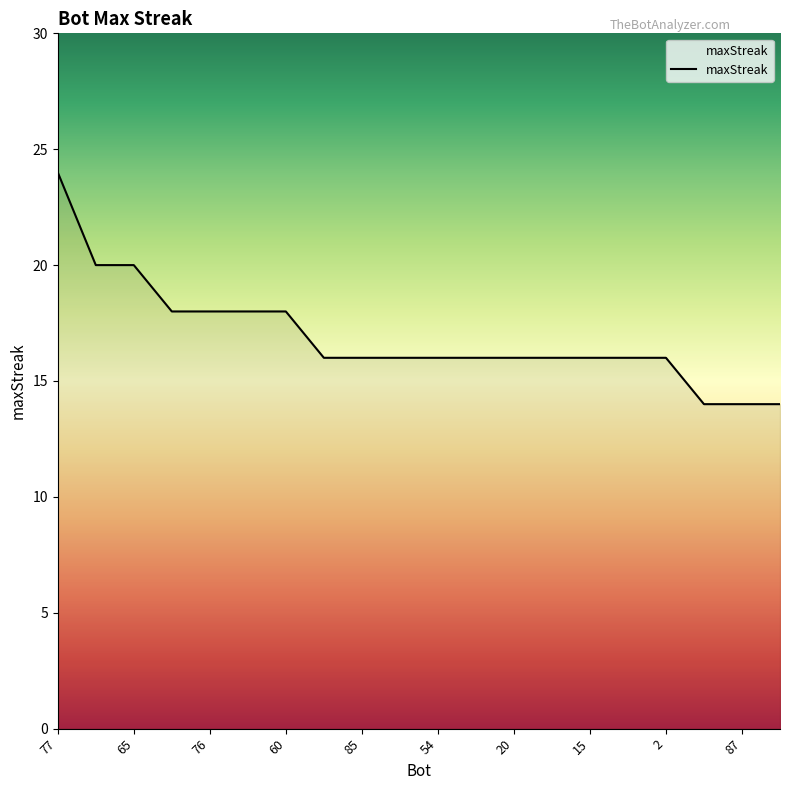

What is the minimum value shown in the chart?

14